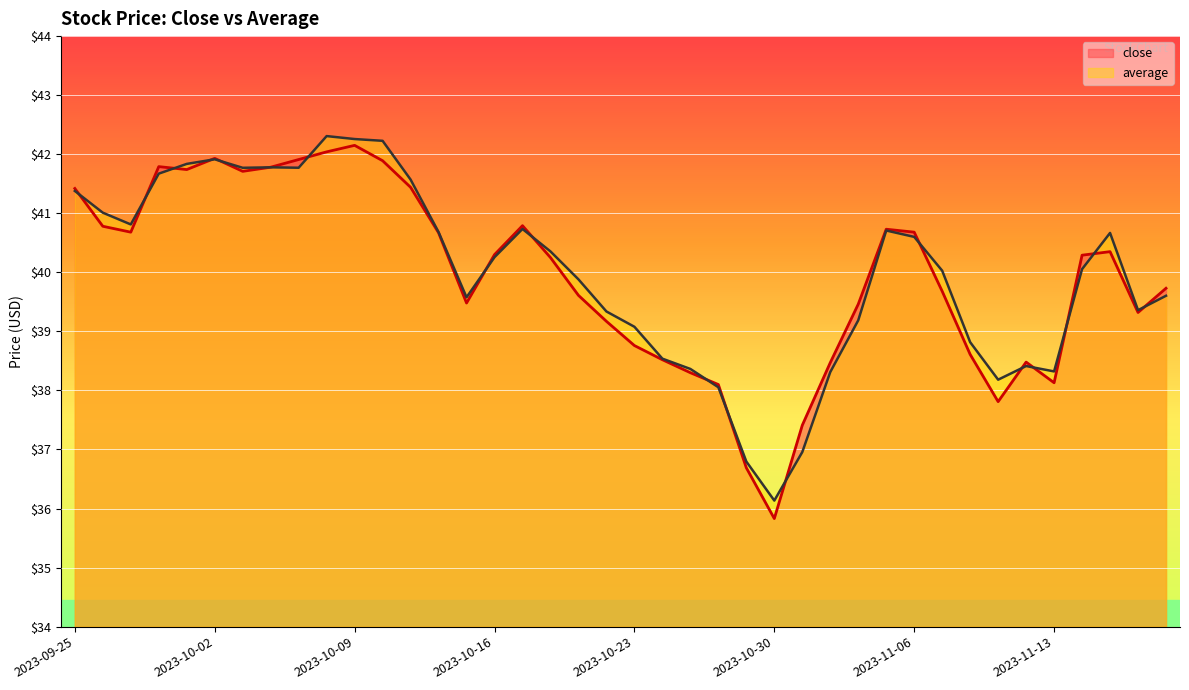

List the labels in order of close value, largest first.

2023-10-09, 2023-10-06, 2023-10-02, 2023-10-05, 2023-10-10, 2023-09-28, 2023-10-04, 2023-09-29, 2023-10-03, 2023-10-11, 2023-09-25, 2023-10-17, 2023-09-26, 2023-11-03, 2023-09-27, 2023-11-06, 2023-10-12, 2023-11-15, 2023-10-16, 2023-11-14, 2023-10-18, 2023-11-17, 2023-11-07, 2023-10-19, 2023-10-13, 2023-11-02, 2023-11-16, 2023-10-20, 2023-10-23, 2023-11-08, 2023-10-24, 2023-11-10, 2023-11-01, 2023-10-25, 2023-11-13, 2023-10-26, 2023-11-09, 2023-10-31, 2023-10-27, 2023-10-30